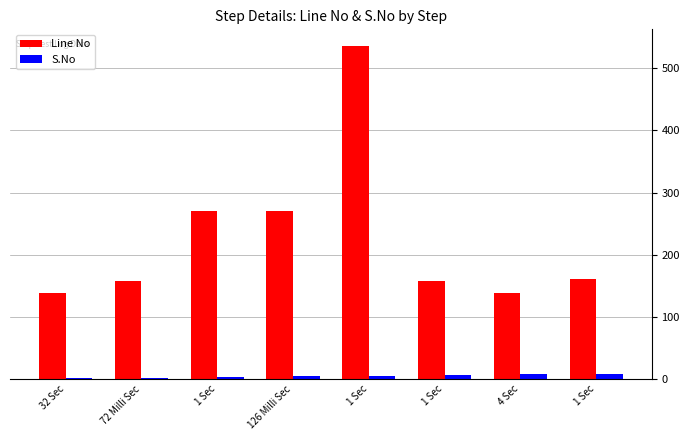

Is it true that Line No equals 235 at 72 Milli Sec?

False